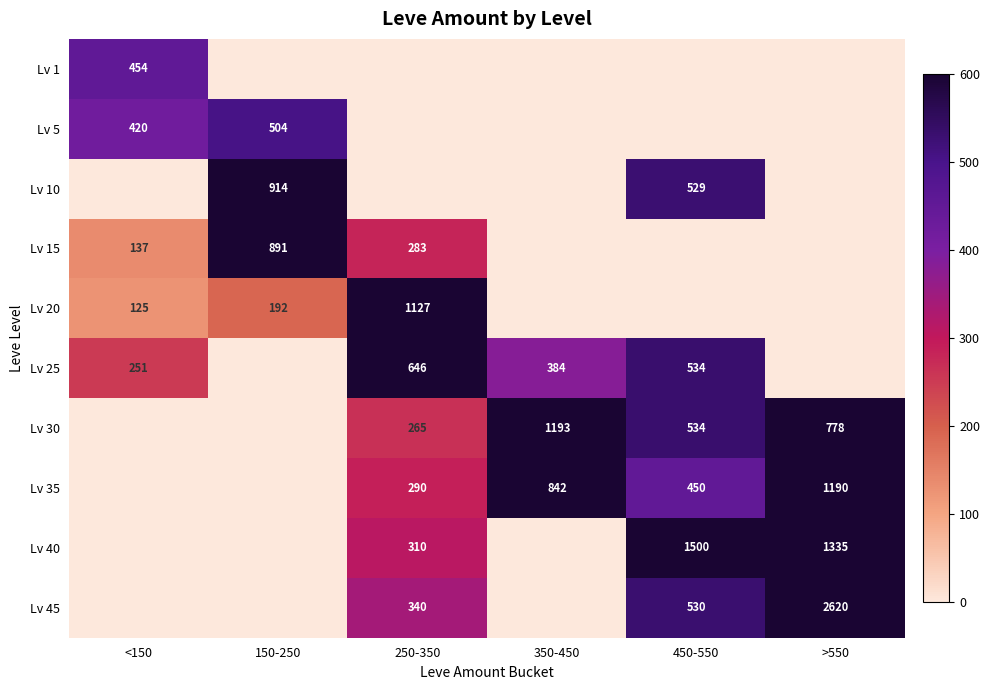

What is the total value across all series at 350-450?

2419